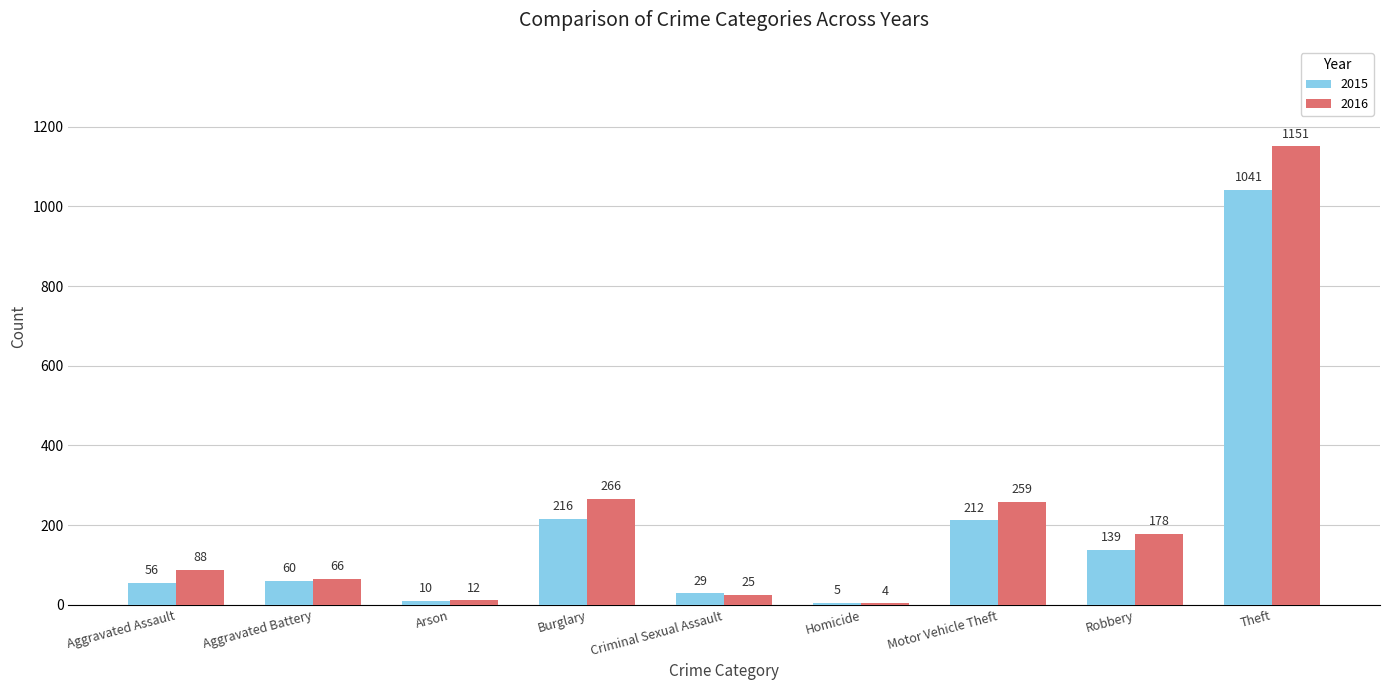

Reading left to right, what are all the values shown in this chart?

2015: 56	60	10	216	29	5	212	139	1041
2016: 88	66	12	266	25	4	259	178	1151